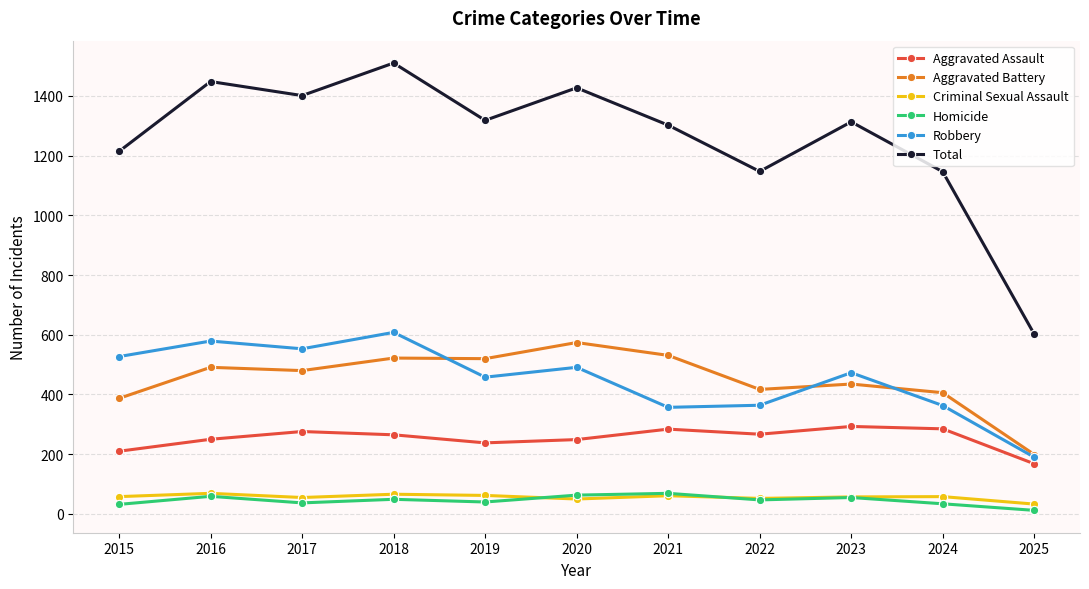

Is it true that Aggravated Assault equals 69 at 2016?

False